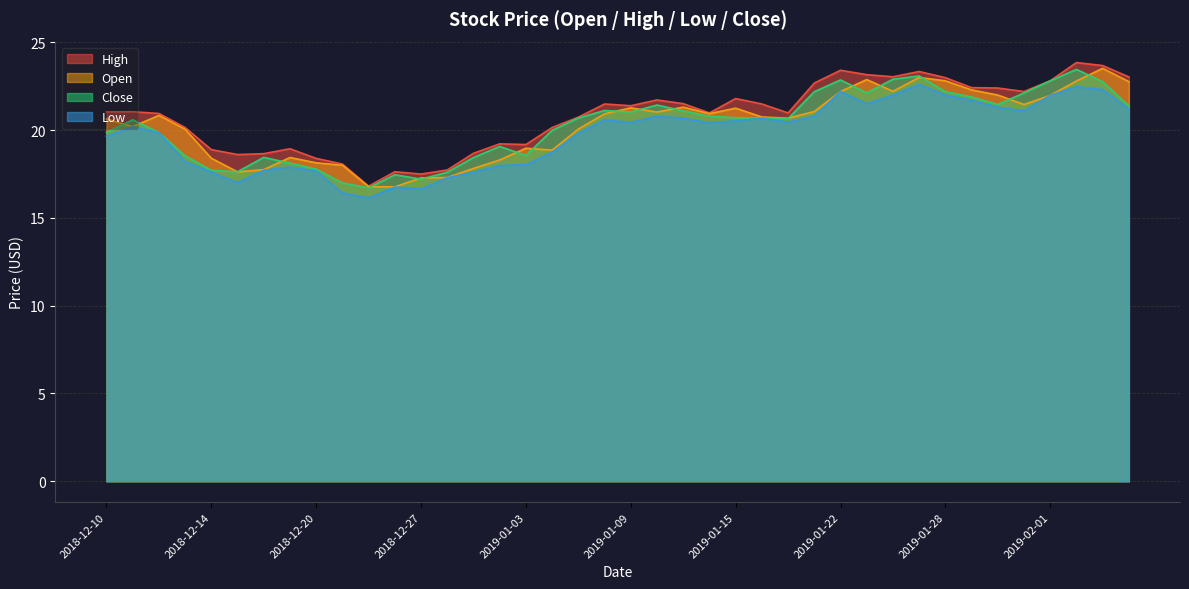

What is the total value across all series at 2019-01-08?

84.1